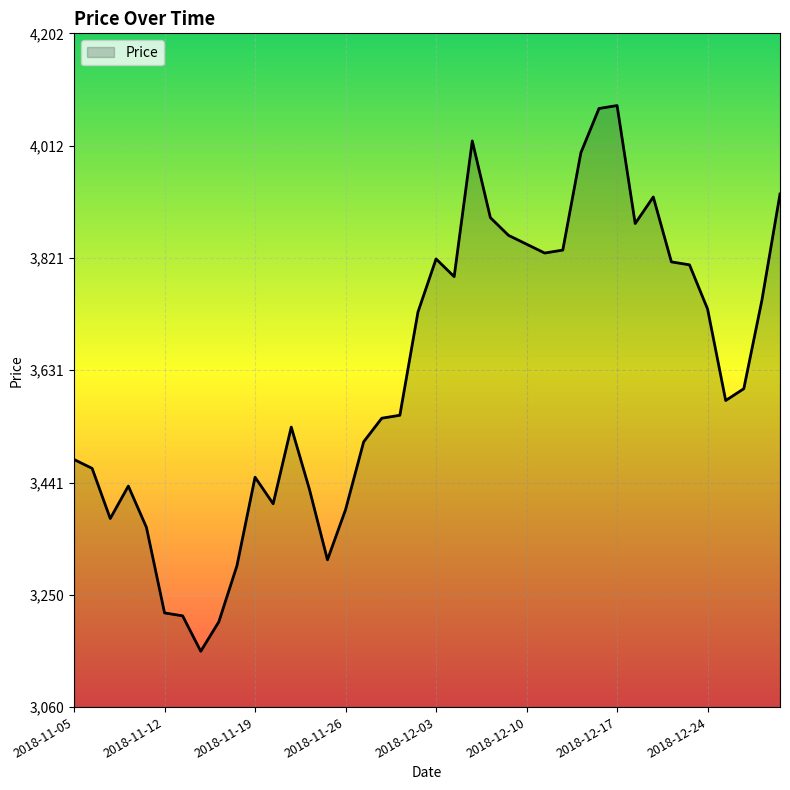

What is the minimum value shown in the chart?

3155